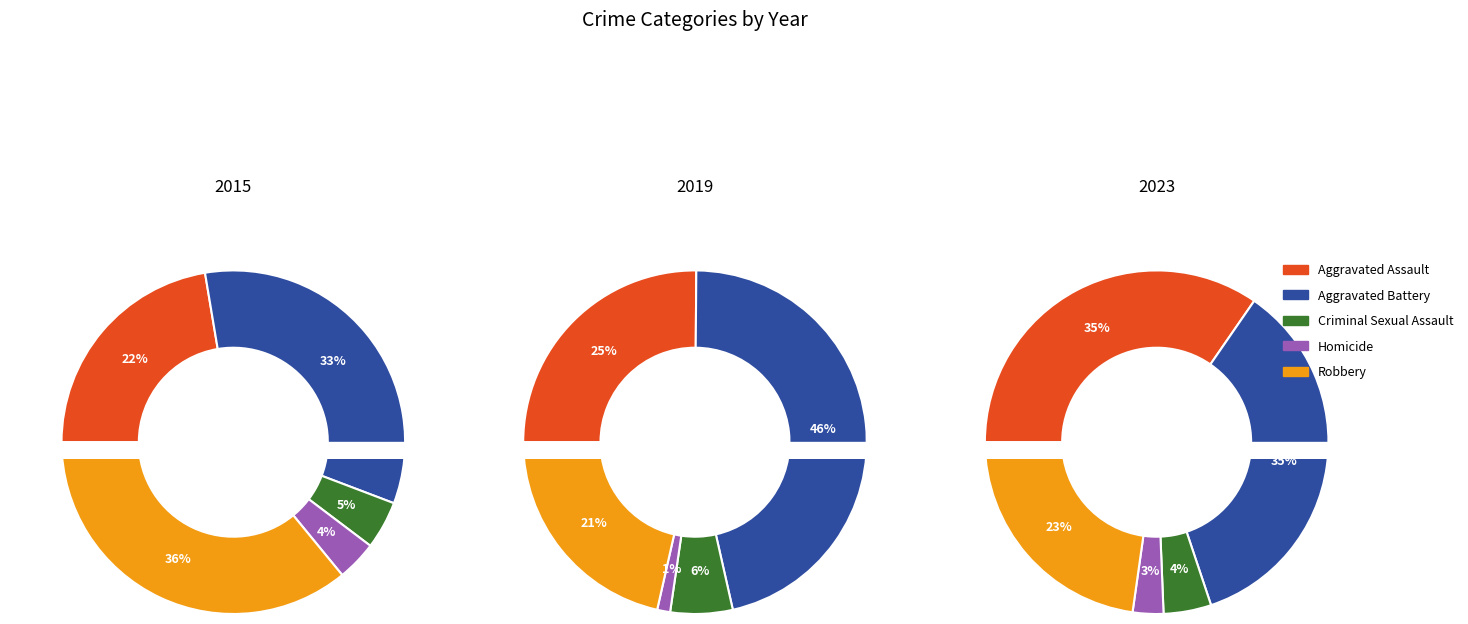

How many slices are in this pie chart?

5